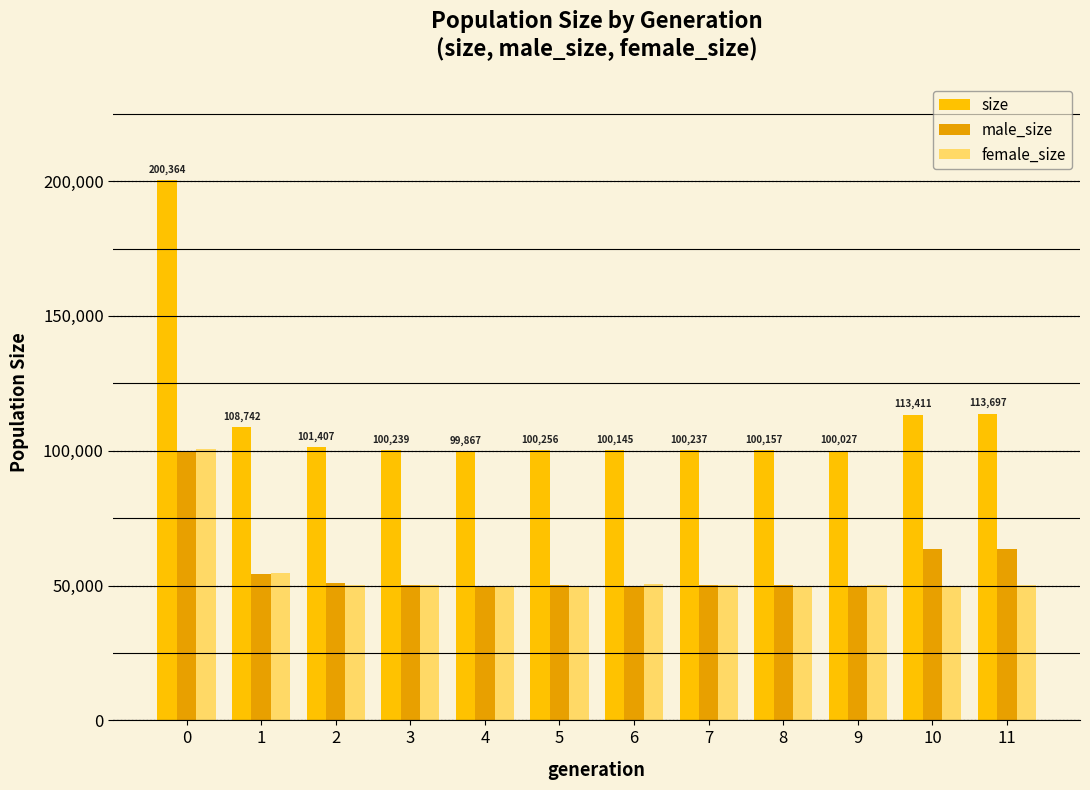

Count the number of categories in the chart.

12